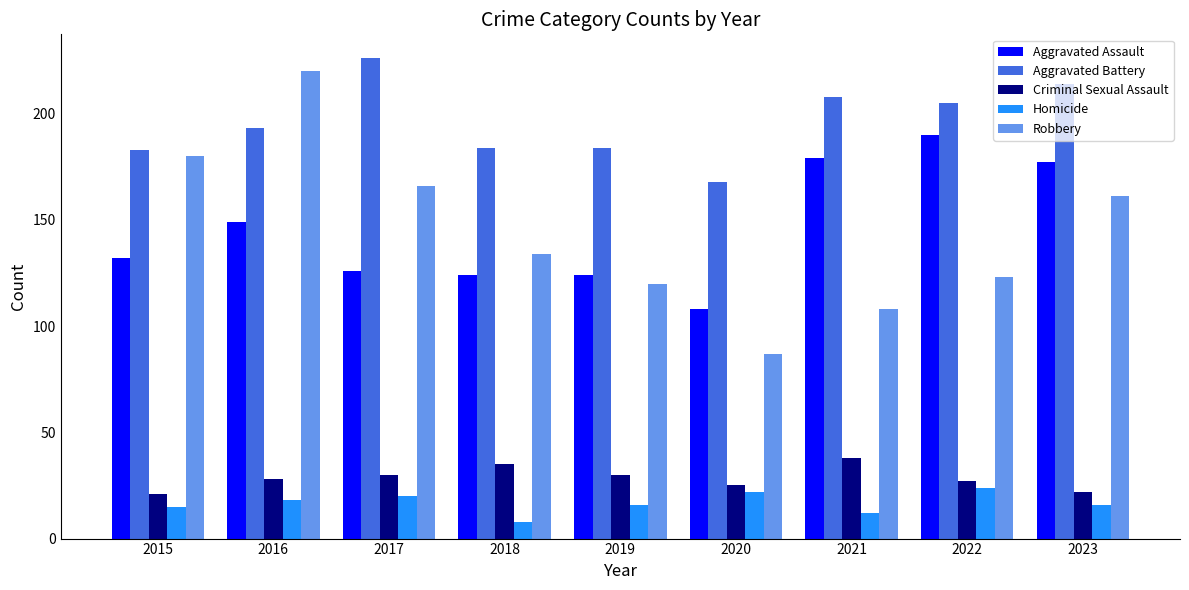

What is the minimum value for Homicide?

8